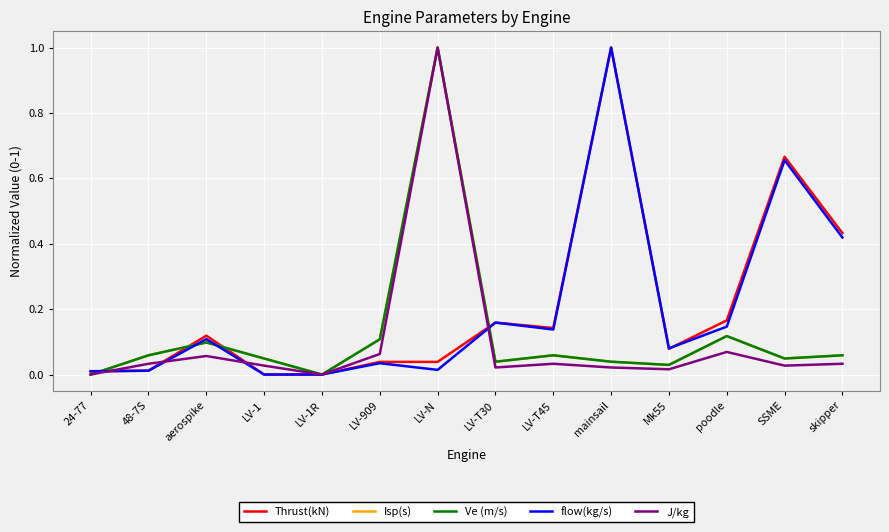

Which series ends up on top after the final intersection of Isp(s) and Thrust(kN)?

Thrust(kN)